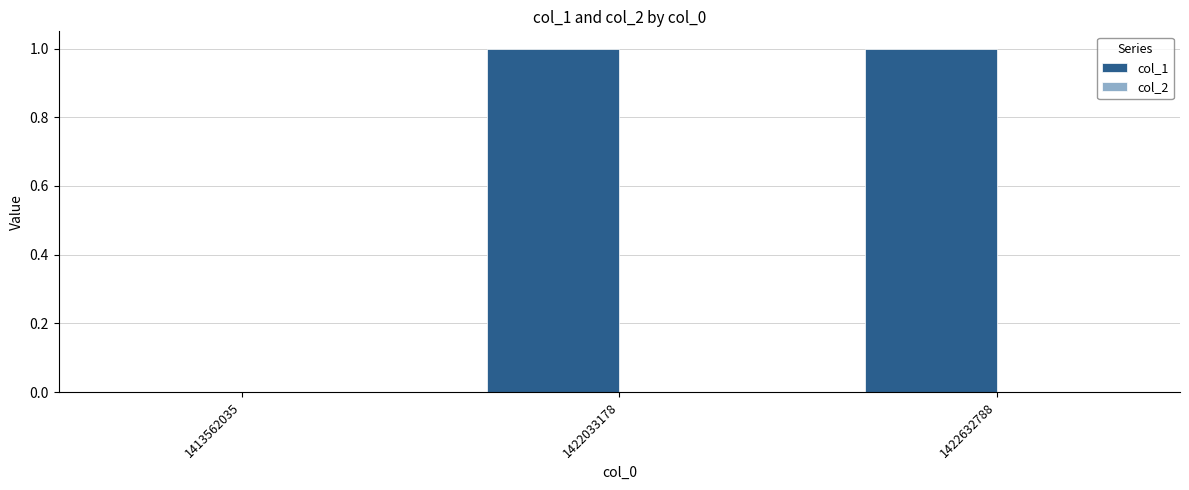

Between 1422033178 and 1413562035, which is larger?

1422033178